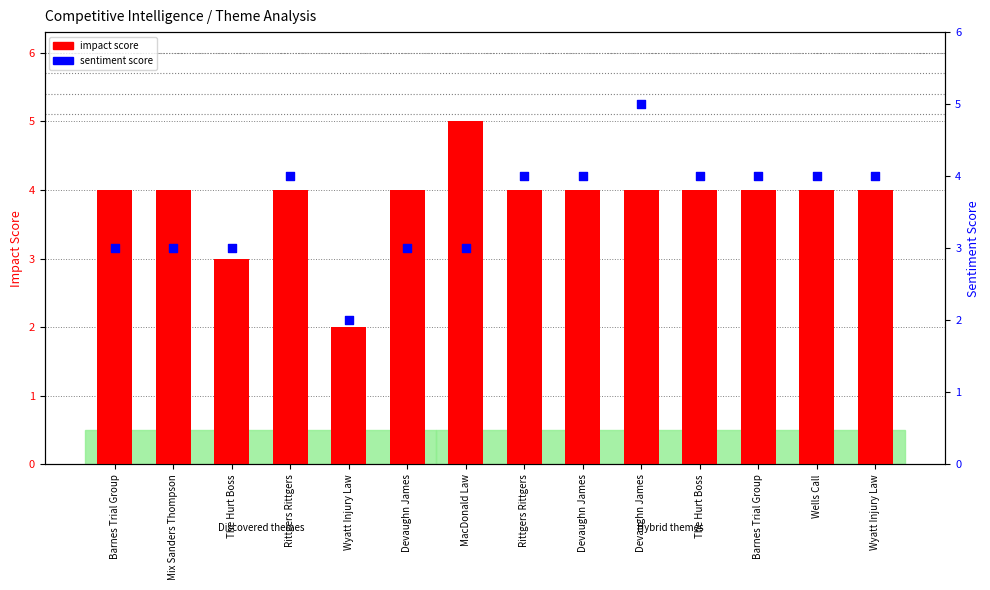

At which category is the sum across all series the highest?

Devaughn James